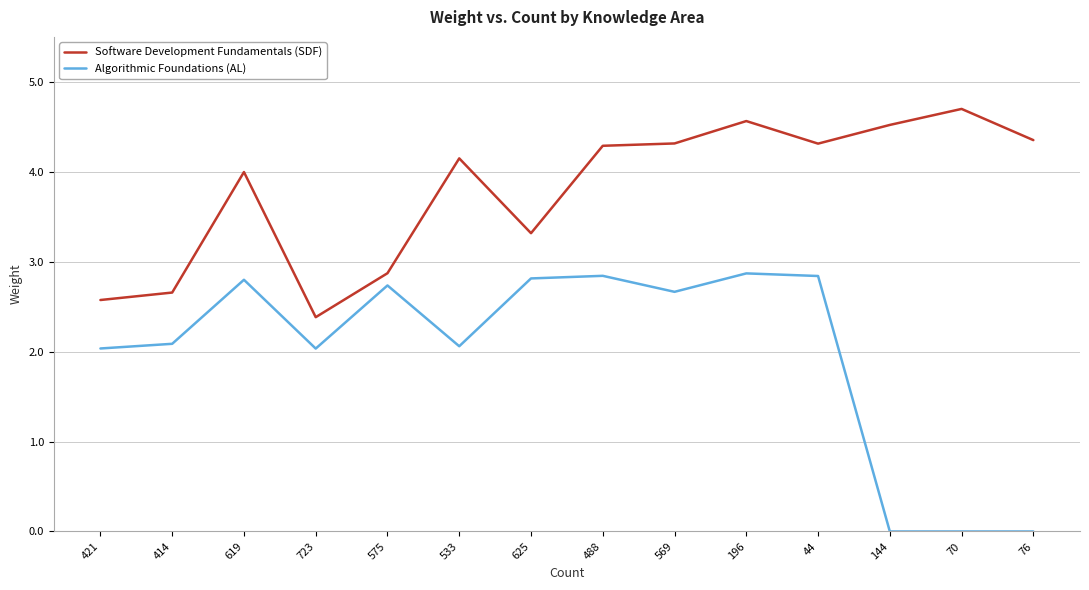

Which series has the largest range (max minus min)?

Algorithmic Foundations (AL)